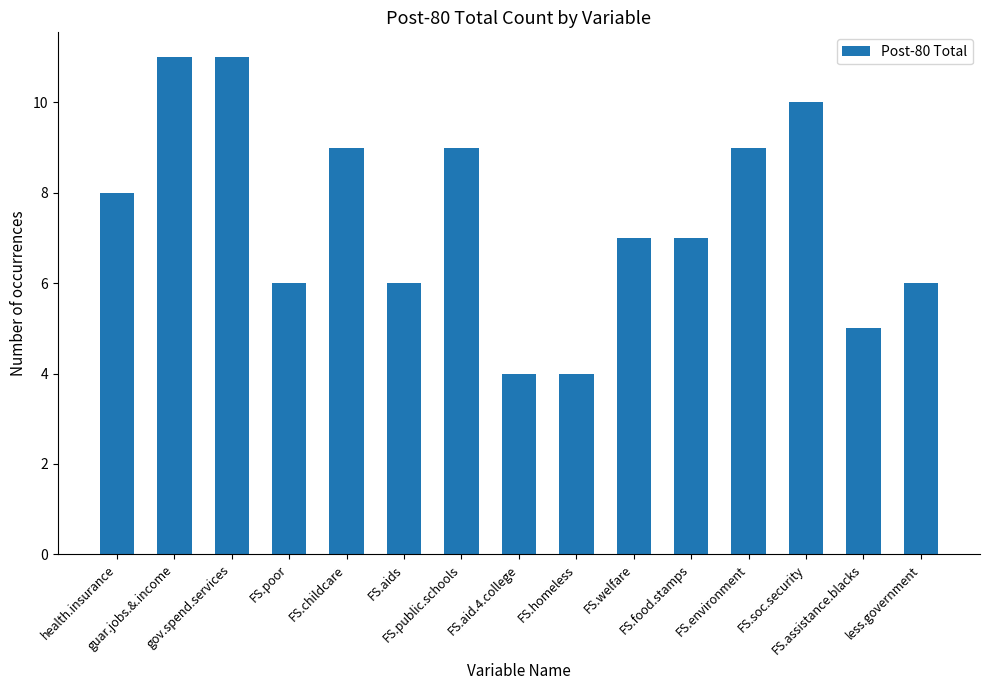

What is the sum of the values at FS.food.stamps and FS.poor?

13